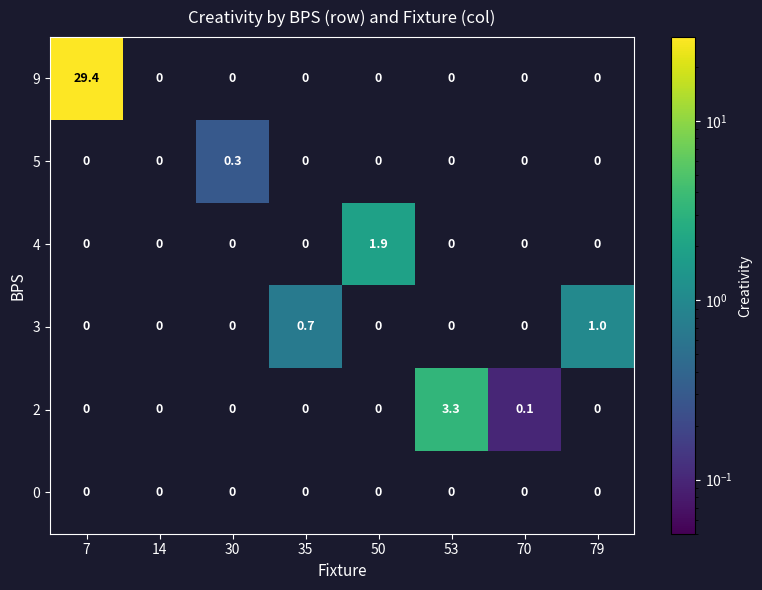

Count the 3 values in the range 0 to 1.

8